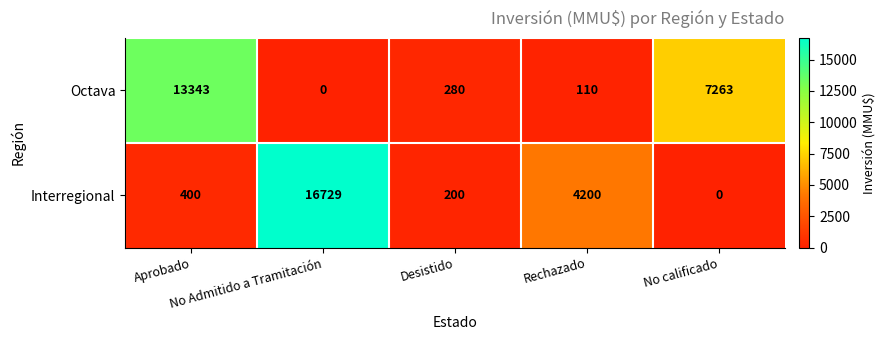

Rank the series by their maximum value, from lowest to highest.

Octava, Interregional